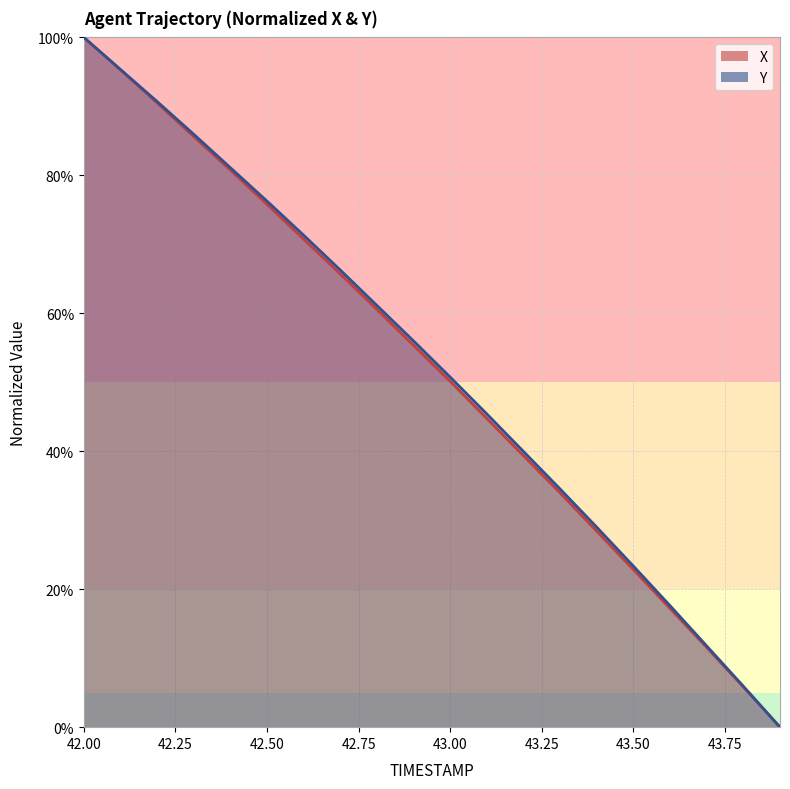

Reading left to right, list all the values displayed in this chart.

X: 100.0	95.3	90.5	85.6	80.8	75.8	70.7	65.7	60.6	55.3	50.1	44.7	39.3	34.0	28.4	22.8	17.2	11.5	5.8	0.0
Y: 100.0	95.4	90.7	86.0	81.1	76.3	71.3	66.3	61.1	56.0	50.7	45.4	40.0	34.5	29.0	23.3	17.6	11.8	5.9	0.0